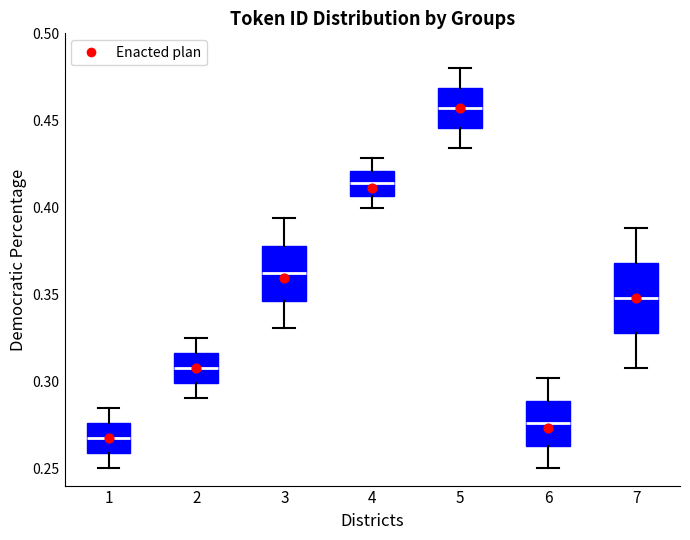

Where does the lower whisker of the box at x = 4 end on the y-axis? The values are not printed on the chart, so give them approximately, as read against the axis.

0.400